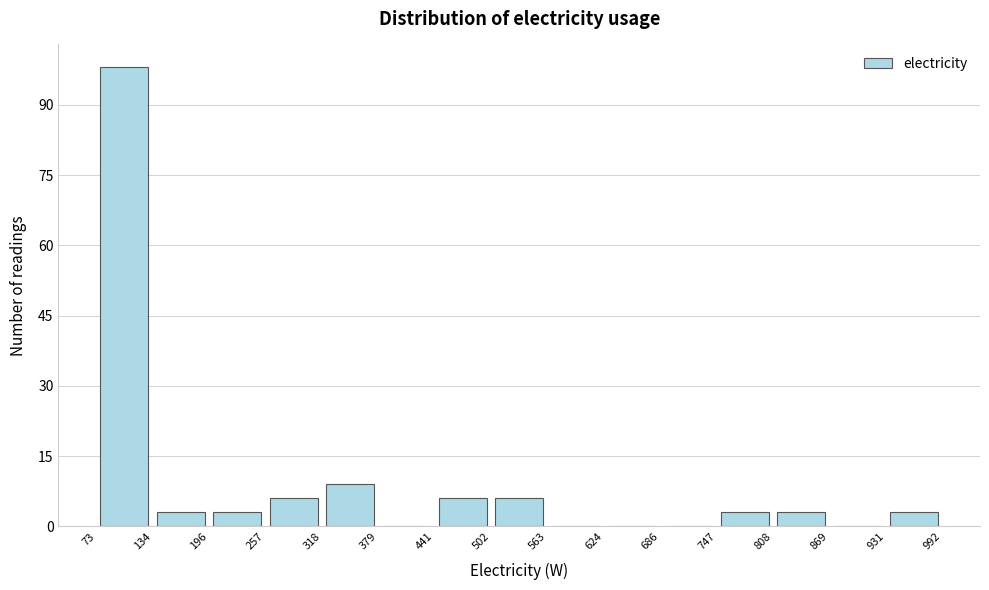

Reading left to right, transcribe this chart: for each bar, give the range it covers on the x-axis and its height. The values are not printed on the chart, so give them approximately, as read against the axis.

73 to 134: 98
134 to 196: 4
196 to 257: 4
257 to 318: 6
318 to 379: 10
379 to 441: 0
441 to 502: 6
502 to 563: 6
563 to 624: 0
624 to 686: 0
686 to 747: 0
747 to 808: 4
808 to 869: 4
869 to 931: 0
931 to 992: 4